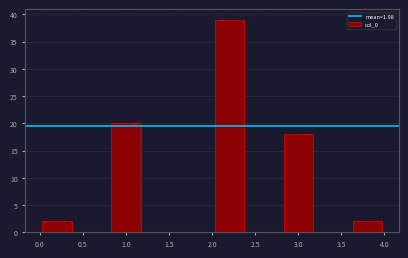

Which range on the x-axis has the tallest bar?

2.0 to 2.4